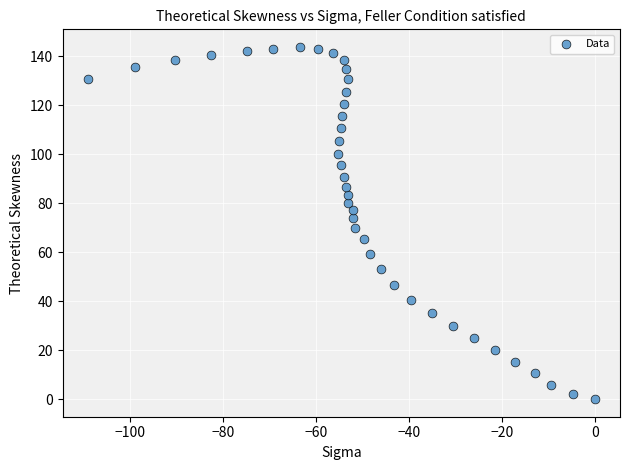

What is the range of Y values (max minus min)?

143.8